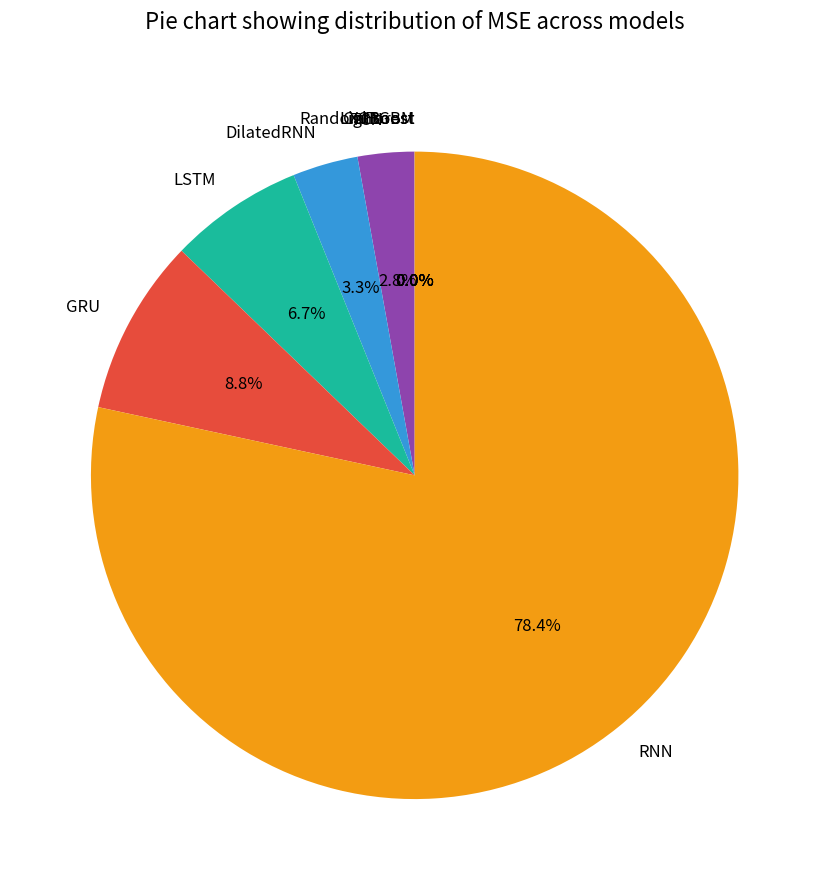

Does RNN account for over 50% of the chart?

Yes